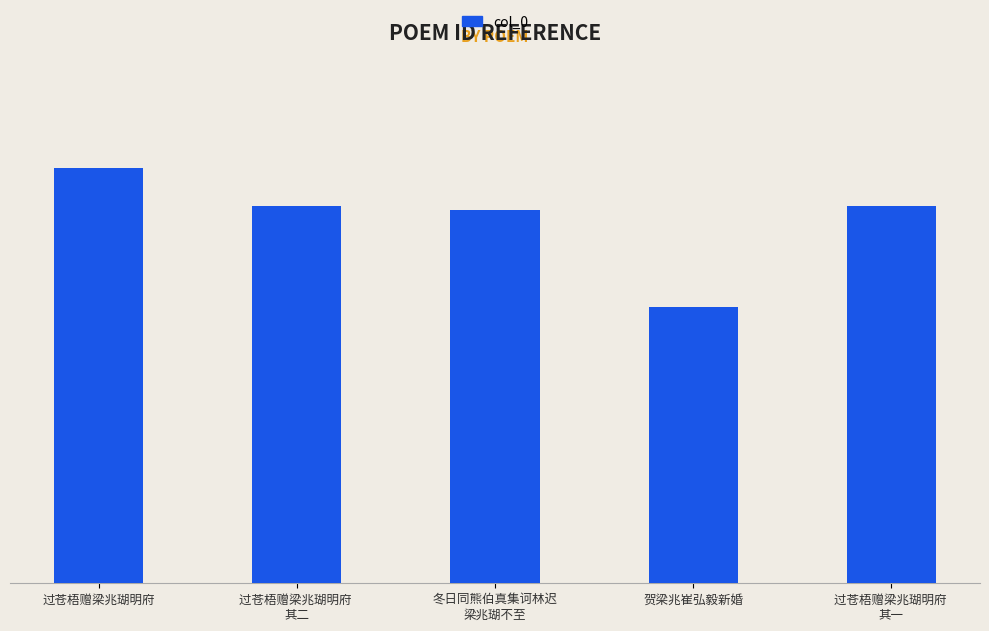

Which label corresponds to the largest value in the chart?

过苍梧赠梁兆瑚明府